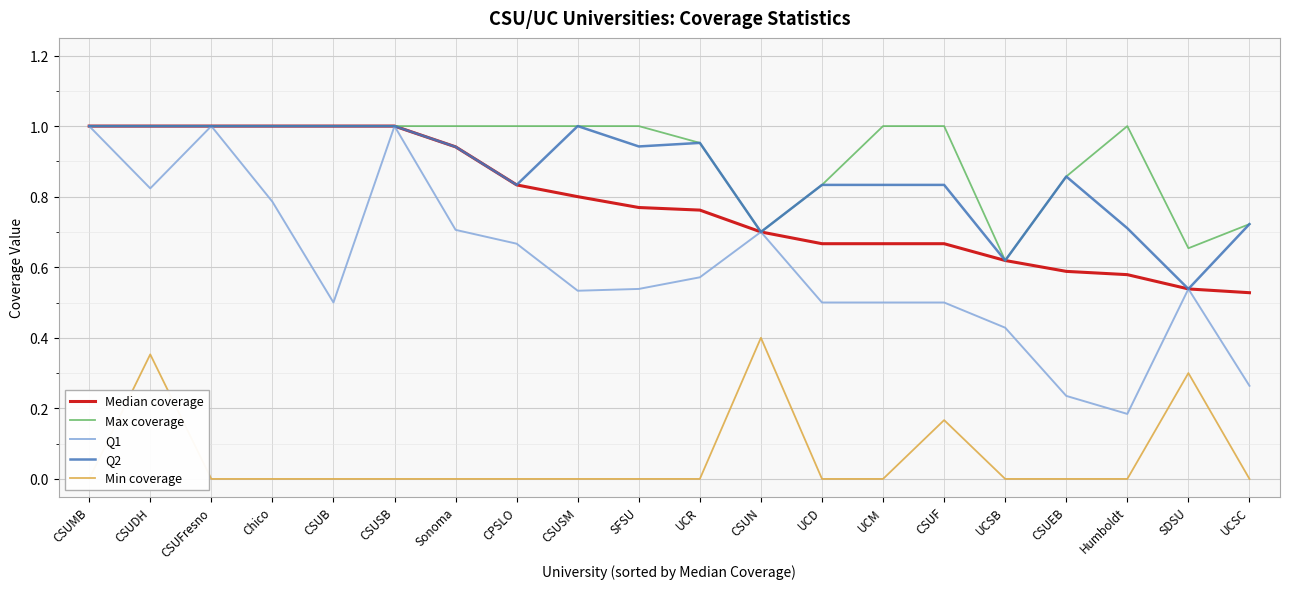

Reading left to right, what are all the values shown in this chart?

Median coverage: 1.0	1.0	1.0	1.0	1.0	1.0	0.9	0.8	0.8	0.8	0.8	0.7	0.7	0.7	0.7	0.6	0.6	0.6	0.5	0.5
Max coverage: 1.0	1.0	1.0	1.0	1.0	1.0	1.0	1.0	1.0	1.0	1.0	0.7	0.8	1.0	1.0	0.6	0.9	1.0	0.7	0.7
Q1: 1.0	0.8	1.0	0.8	0.5	1.0	0.7	0.7	0.5	0.5	0.6	0.7	0.5	0.5	0.5	0.4	0.2	0.2	0.5	0.3
Q2: 1.0	1.0	1.0	1.0	1.0	1.0	0.9	0.8	1.0	0.9	1.0	0.7	0.8	0.8	0.8	0.6	0.9	0.7	0.5	0.7
Min coverage: 0.0	0.4	0.0	0.0	0.0	0.0	0.0	0.0	0.0	0.0	0.0	0.4	0.0	0.0	0.2	0.0	0.0	0.0	0.3	0.0